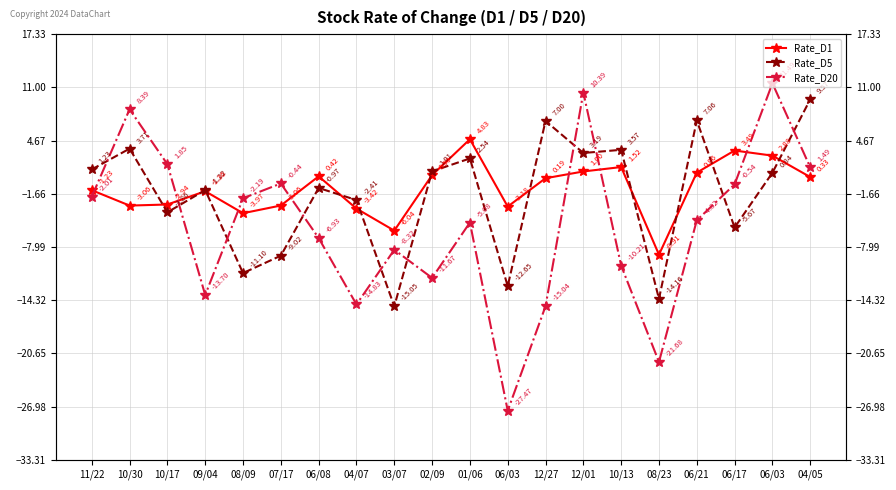

How many series are shown in this chart?

3